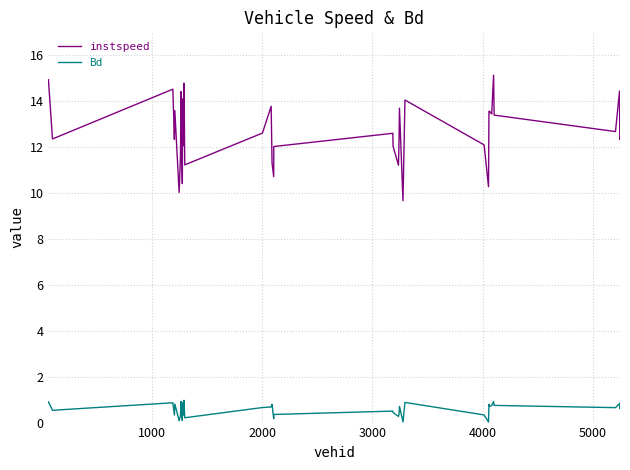

Which series has the largest total across all categories?

instspeed